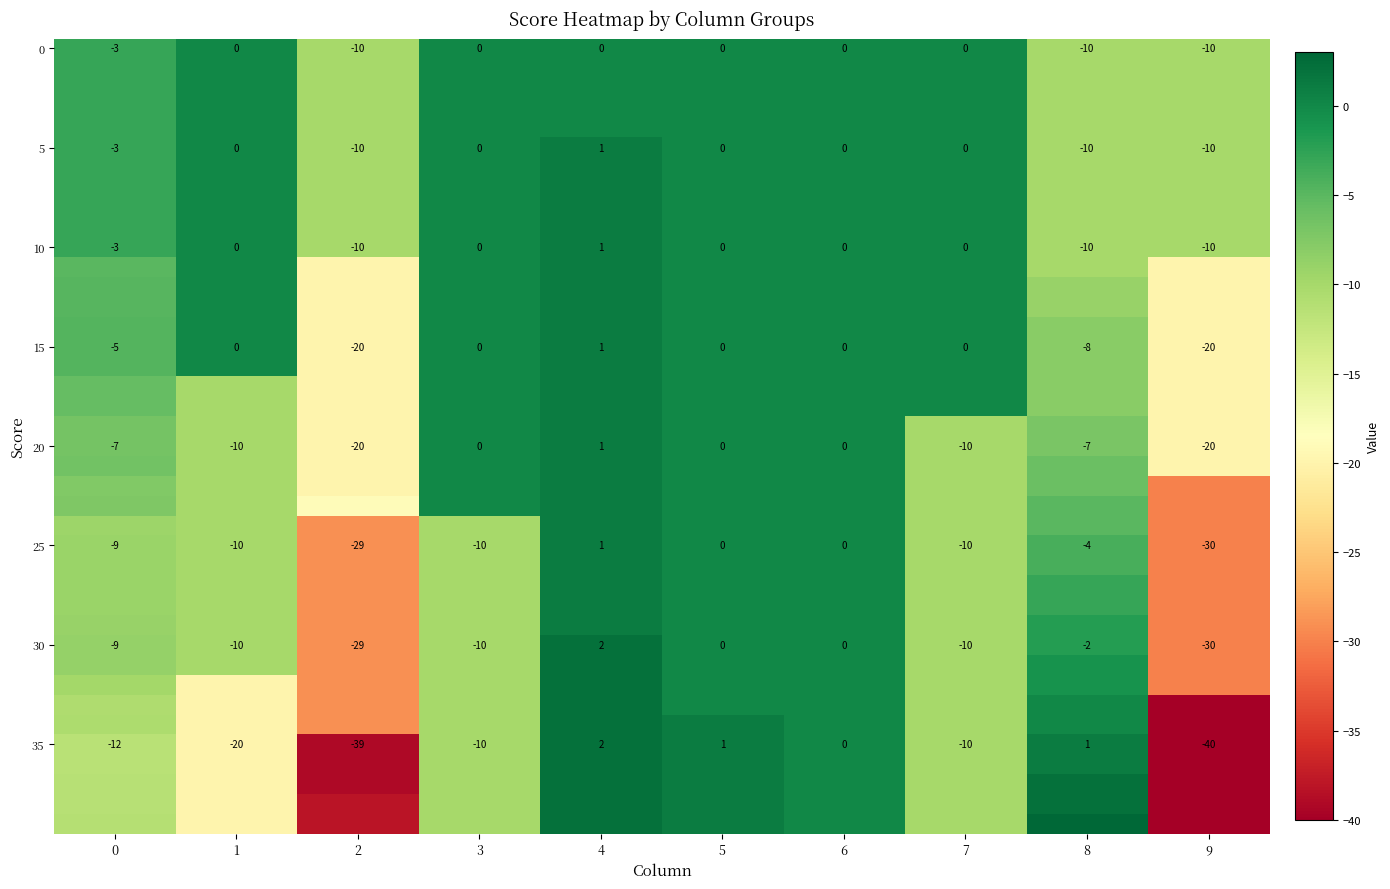

What is the spread (max minus min) of values at 7?

10.0